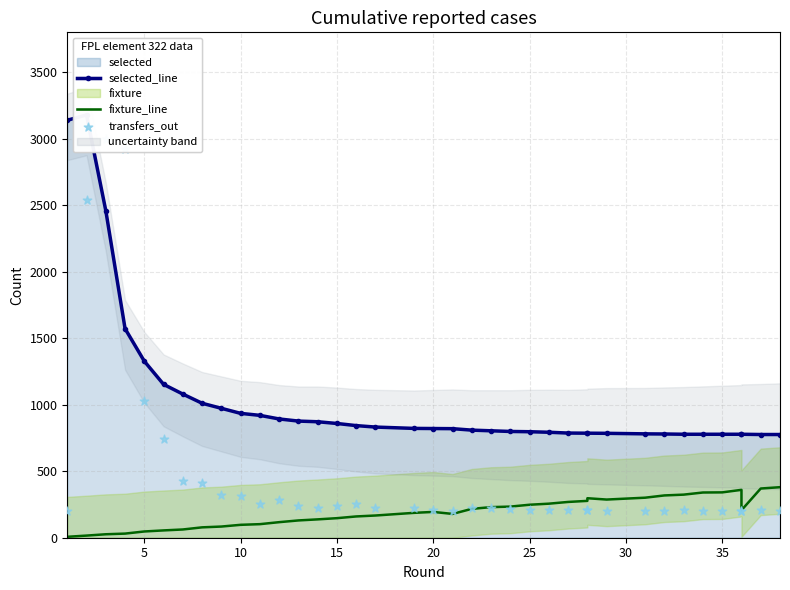

Which series contains the lowest Y value?

fixture_line